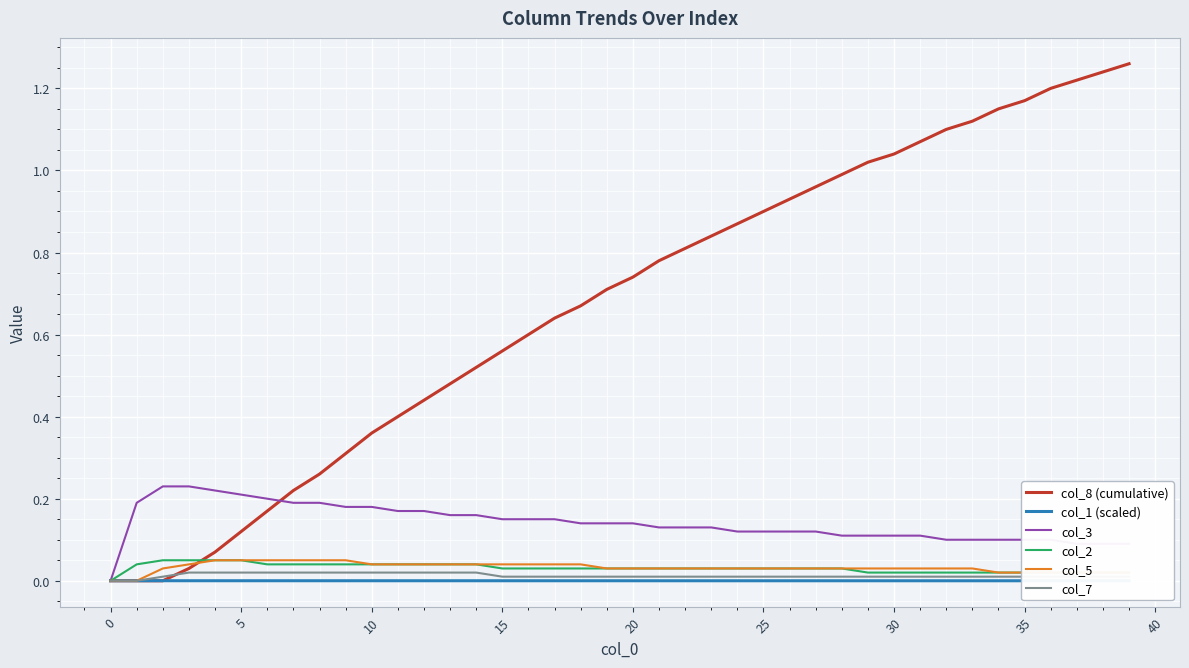

Which has a higher value, 35 or 5?

35